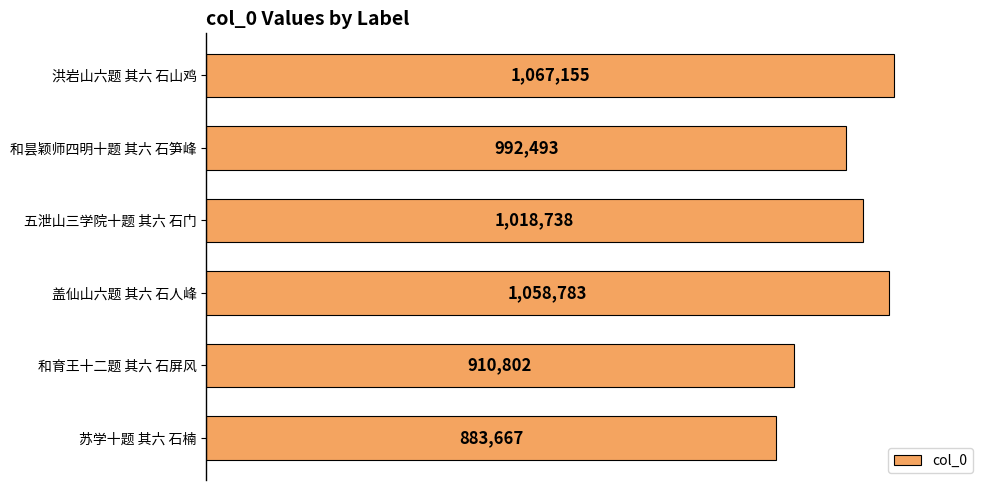

List the labels in order of value, smallest first.

苏学十题 其六 石楠, 和育王十二题 其六 石屏风, 和昙颖师四明十题 其六 石笋峰, 五泄山三学院十题 其六 石门, 盖仙山六题 其六 石人峰, 洪岩山六题 其六 石山鸡